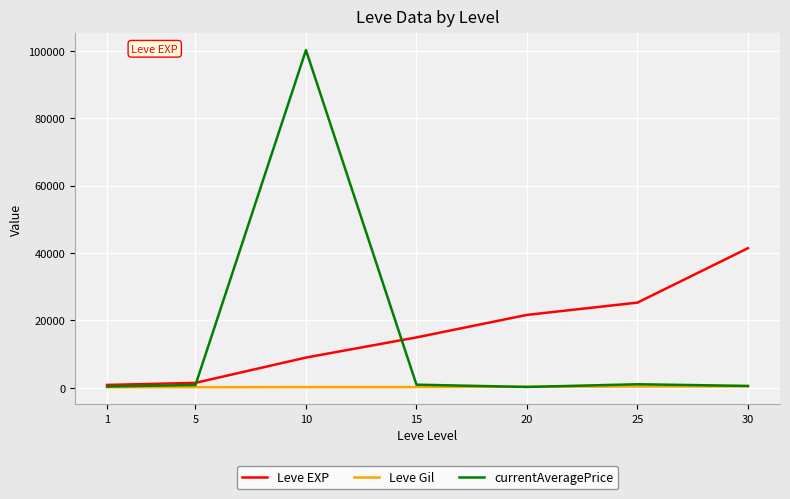

How many distinct data groups are displayed?

3